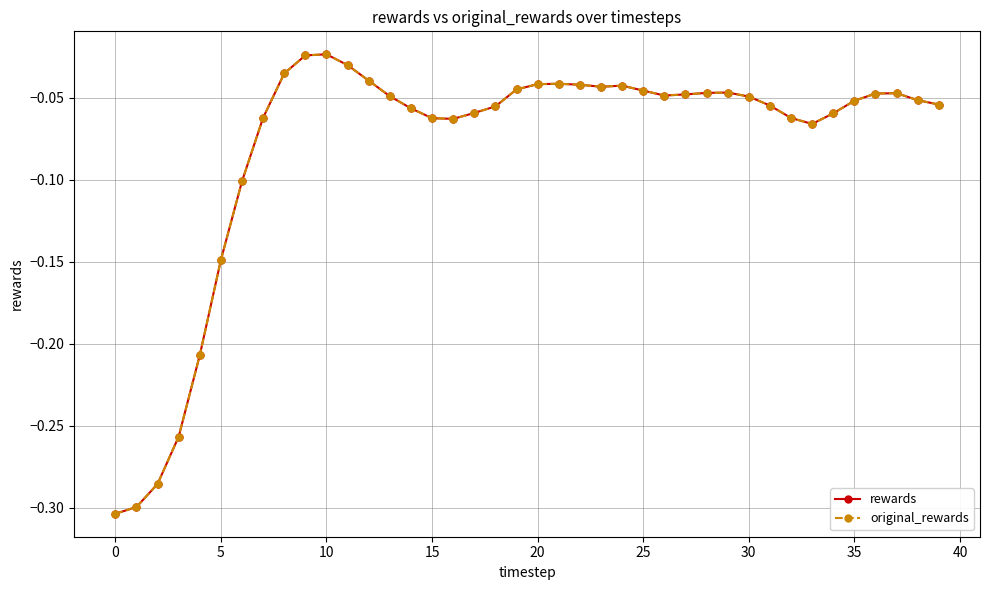

Is this an area chart (filled region under the line)?

No